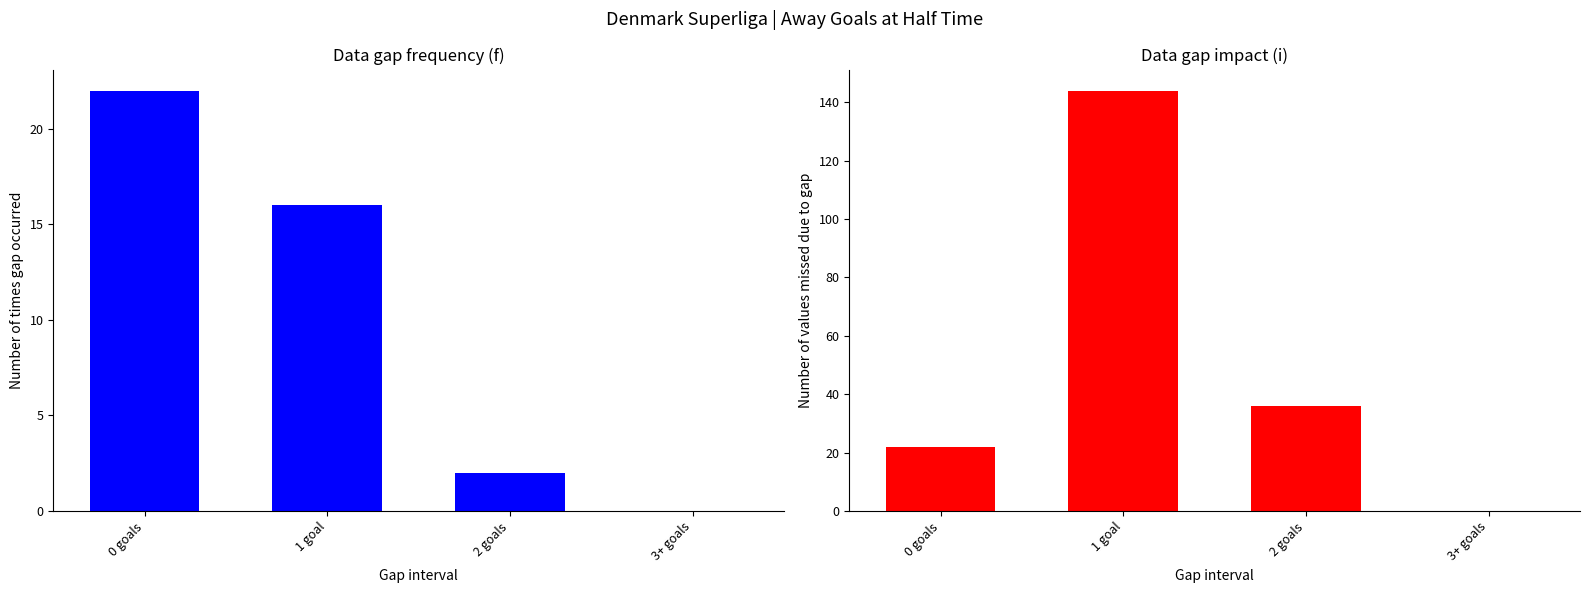

What is the difference between the second highest and minimum values in the Impact series?

36